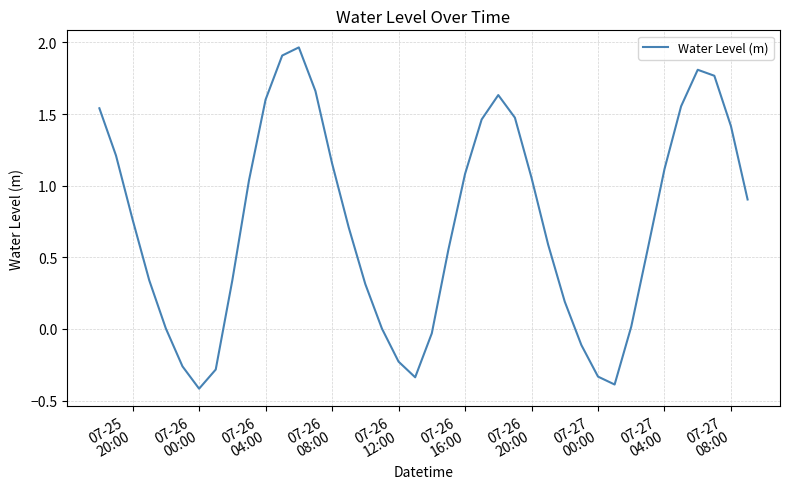

What is the minimum value shown in the chart?

-0.4